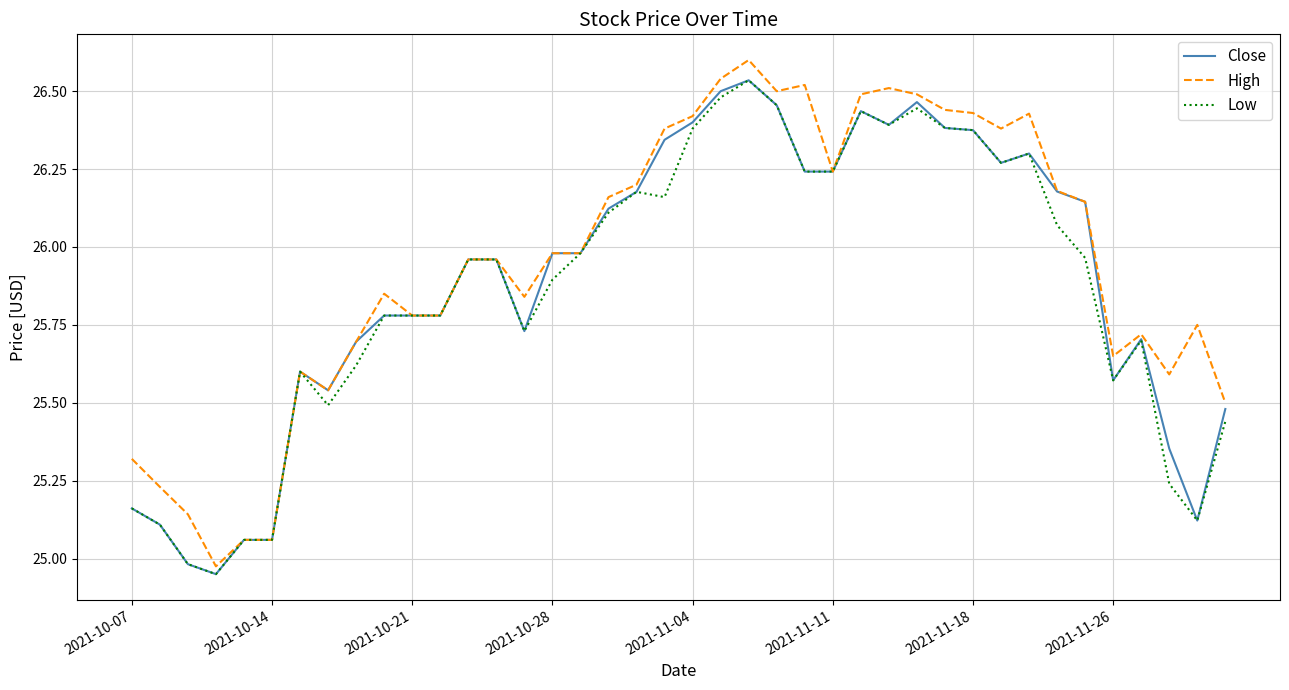

The High series shows 13.1 at 2021-10-14. True or false?

False